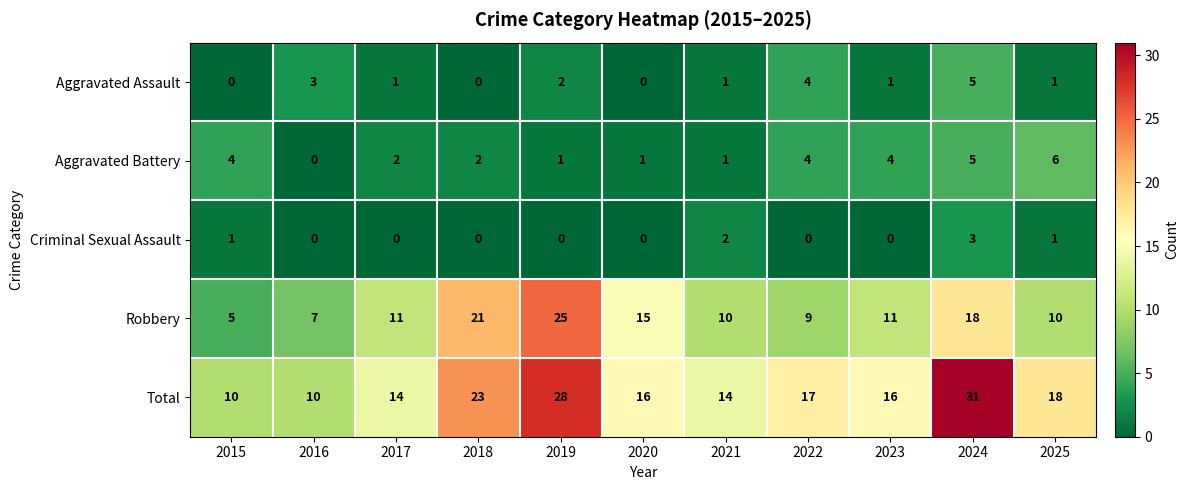

The Aggravated Battery series shows 4 at 2015. True or false?

True